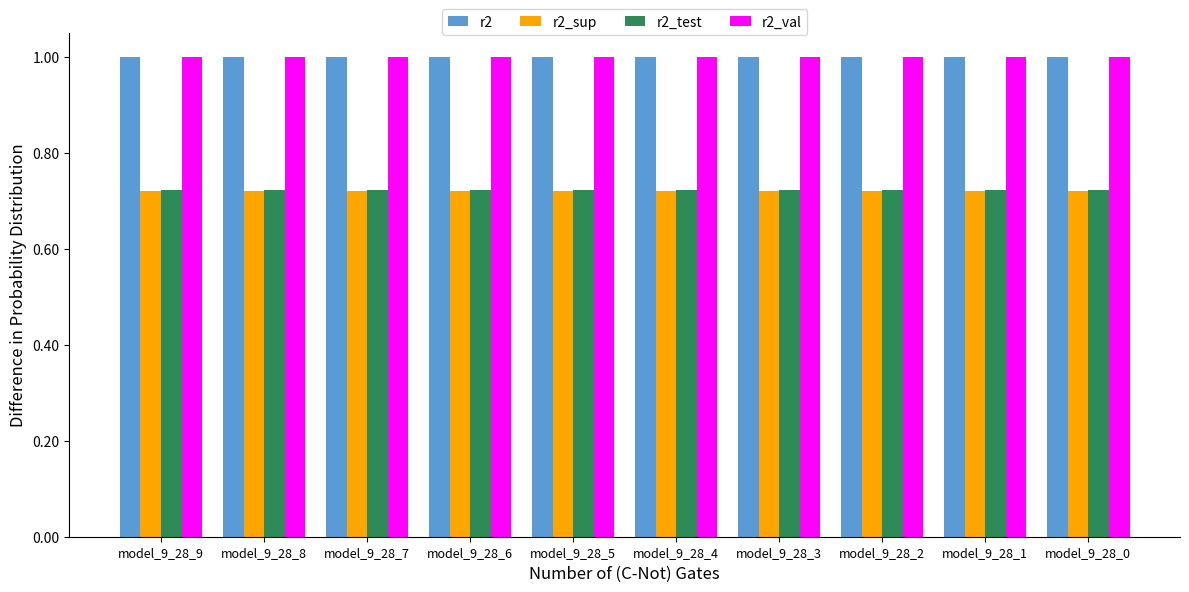

Is the value of r2_val at model_9_28_9 greater than the value of r2_sup at model_9_28_6?

Yes